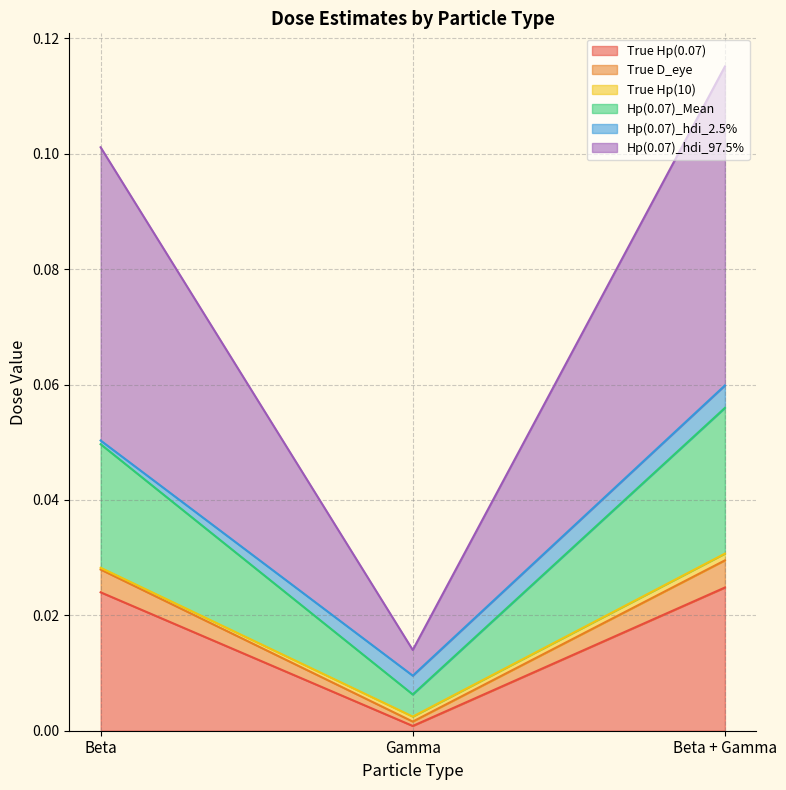

At which category does the chart reach its peak across all series?

Beta + Gamma